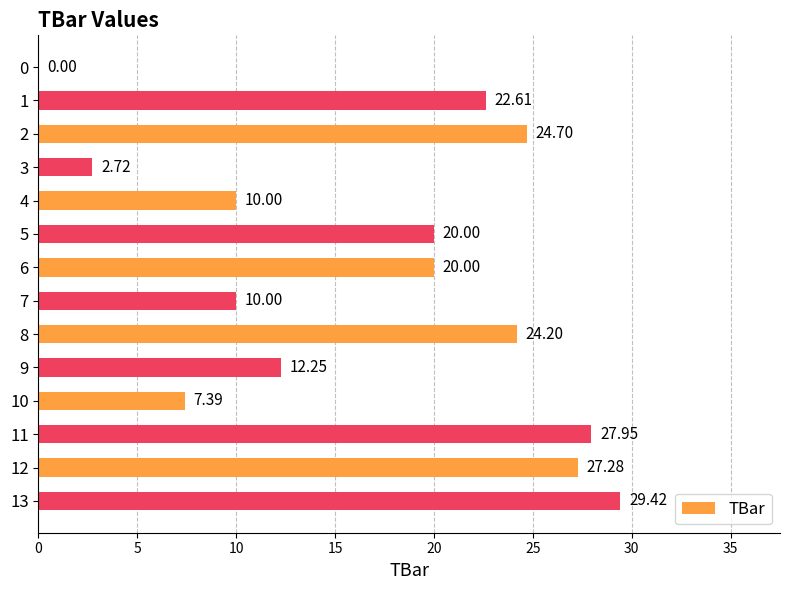

Approximately how many times larger is the value at 7 compared to 12?

0.4